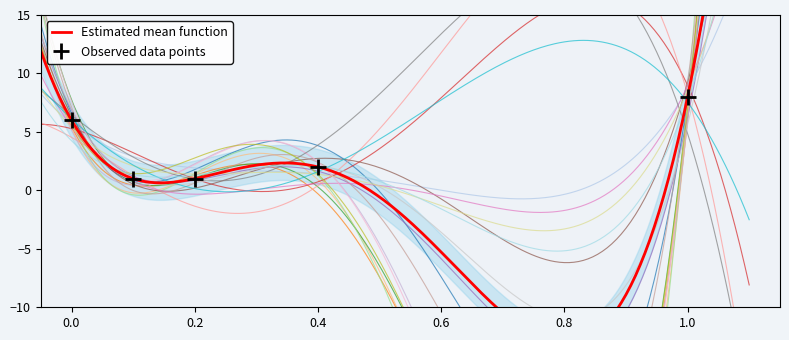

How many series are shown in this chart?

1